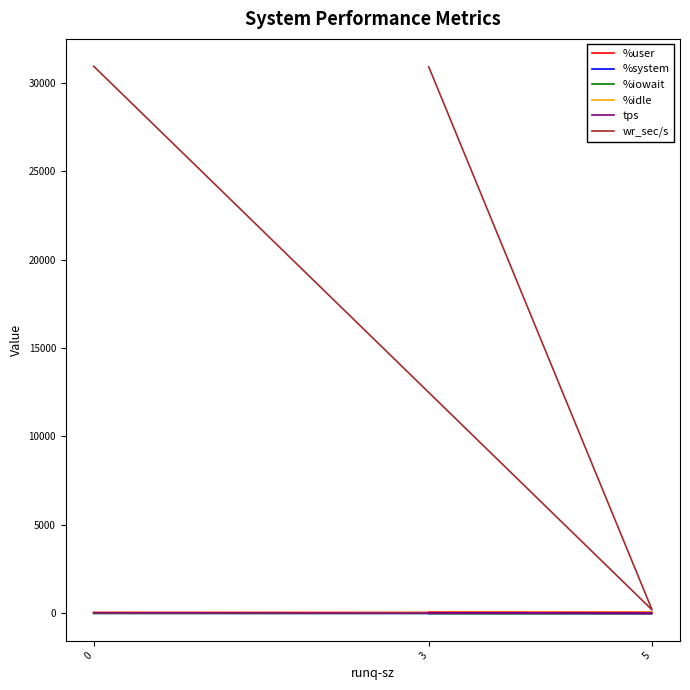

List the labels in order of %iowait value, largest first.

3, 5, 0